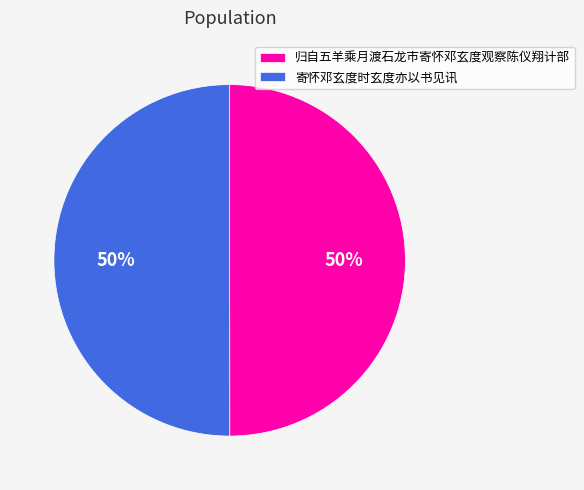

True or false: 归自五羊乘月渡石龙市寄怀邓玄度观察陈仪翔计部 accounts for 50% of the total.

True